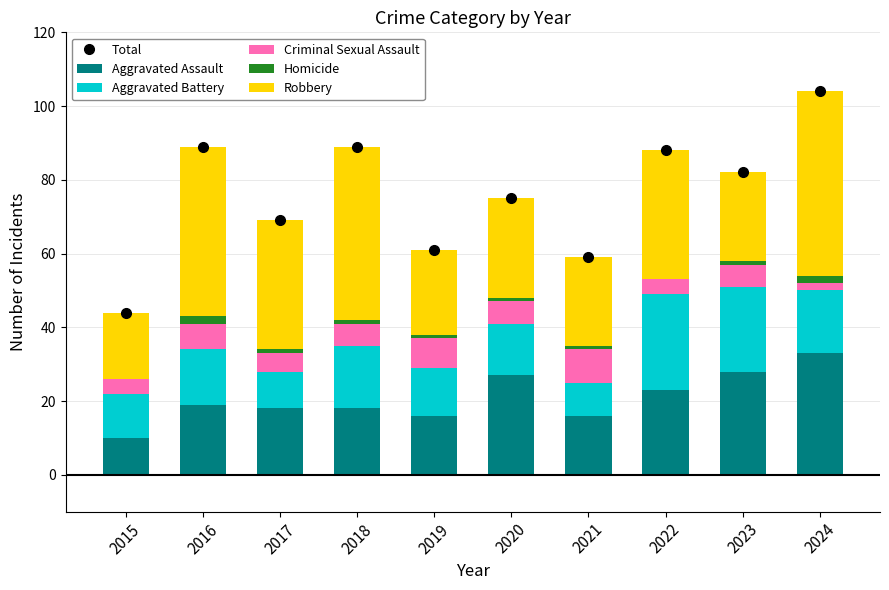

Rank the series by their maximum value, from lowest to highest.

Homicide, Criminal Sexual Assault, Aggravated Battery, Aggravated Assault, Robbery, Total